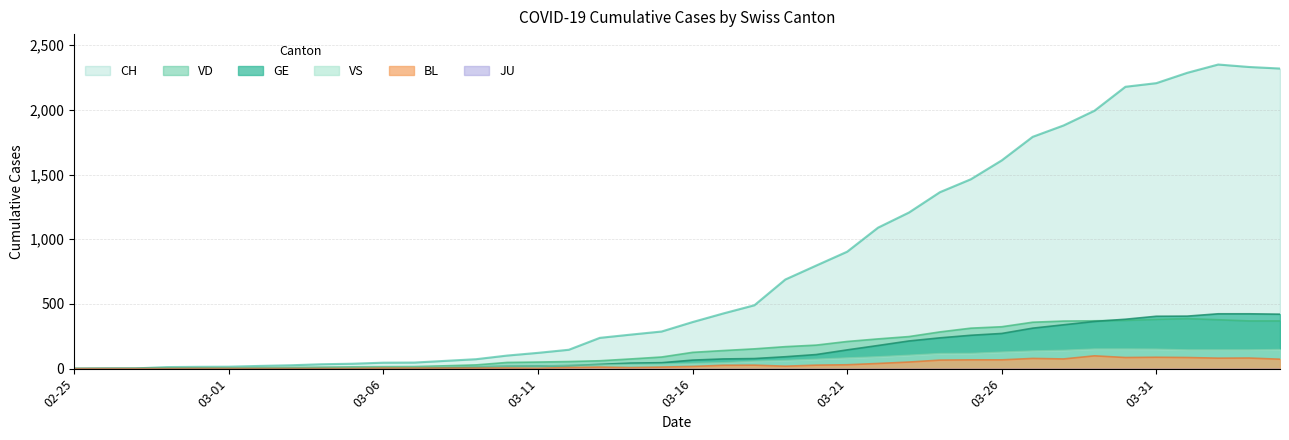

True or false: VD and BL cross at least once.

False